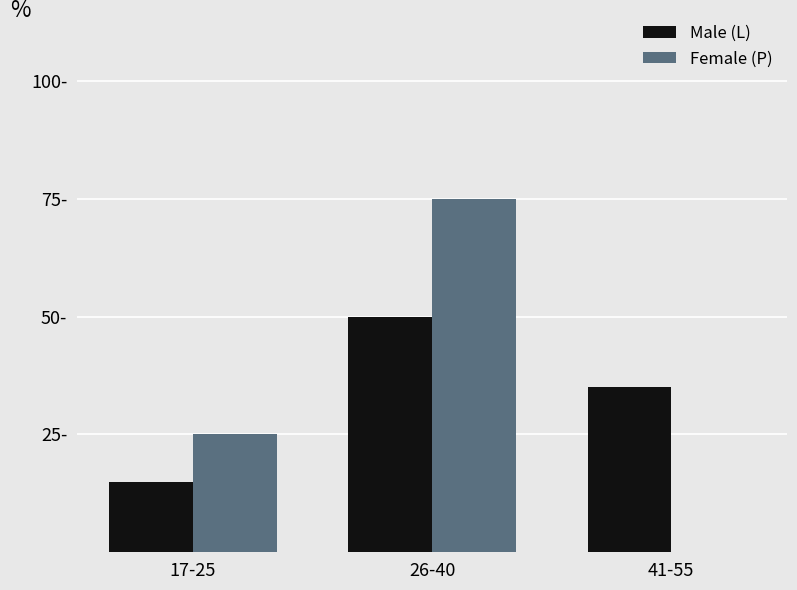

Does the chart contain stacked bars?

No